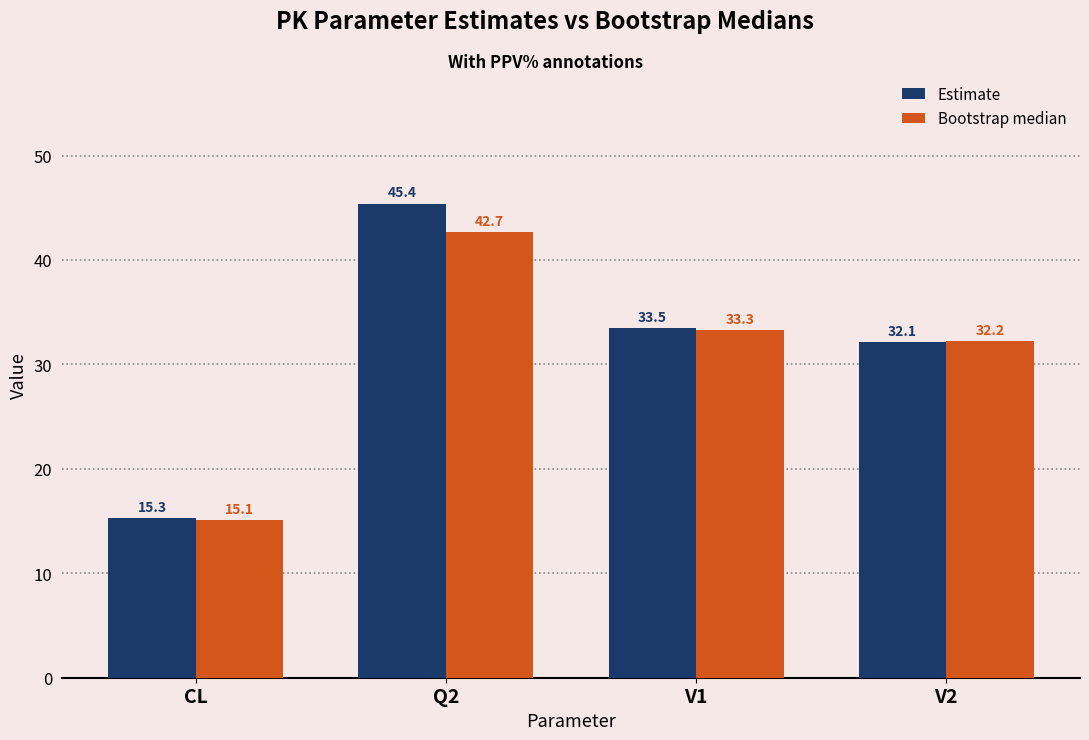

Which series changed the most between Q2 and V2?

Estimate